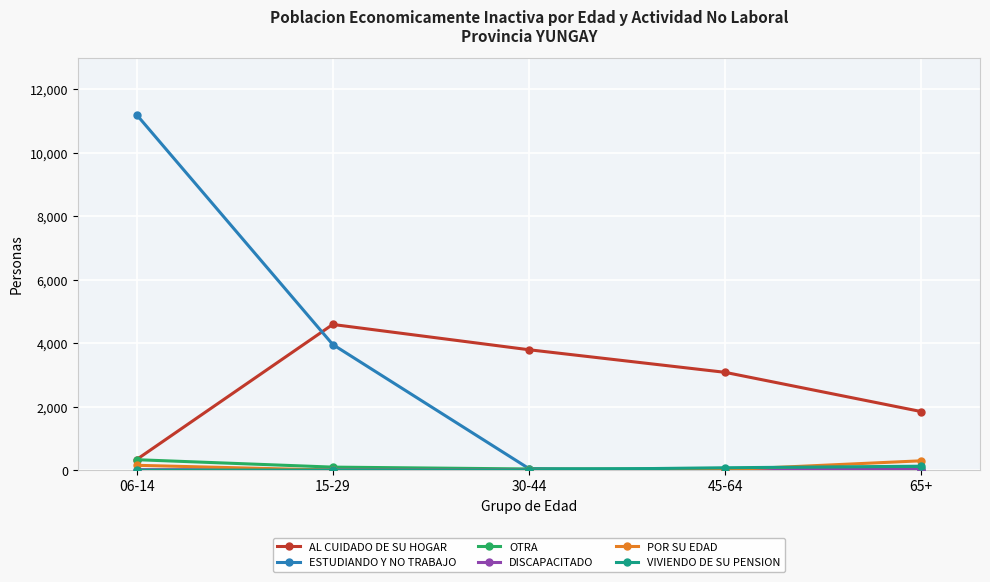

True or false: AL CUIDADO DE SU HOGAR has more than 0 interior local peaks.

True